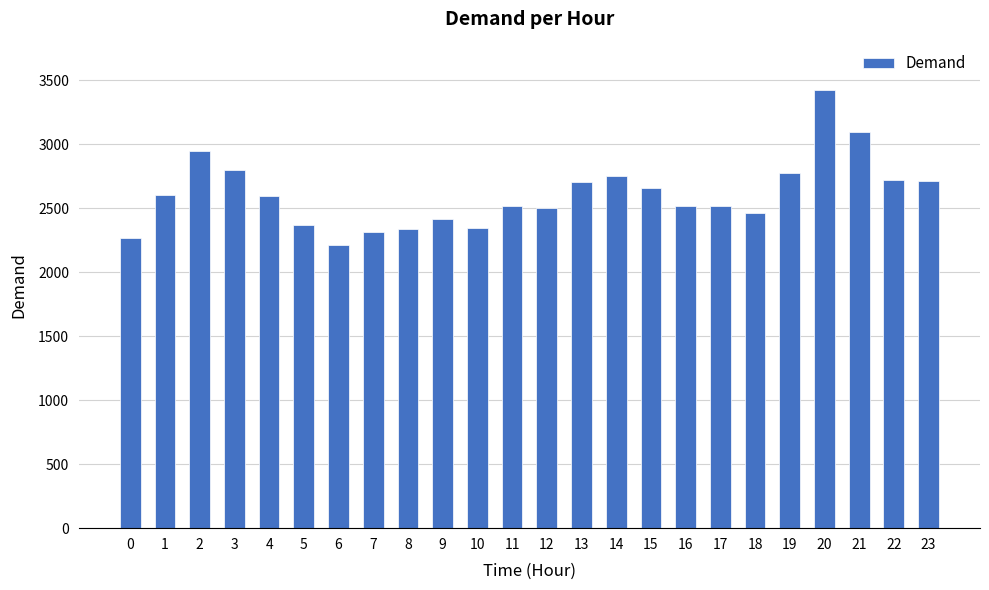

What is the value of the 11th bar from the left?

2342